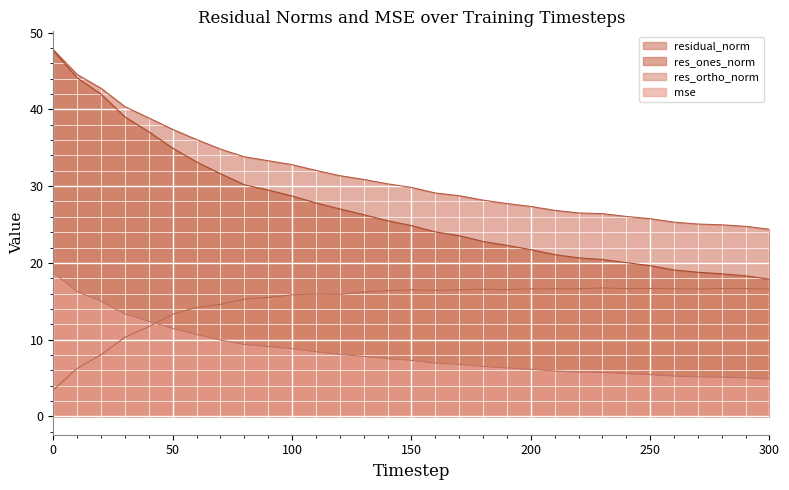

At which label is res_ortho_norm closest to 10?

30